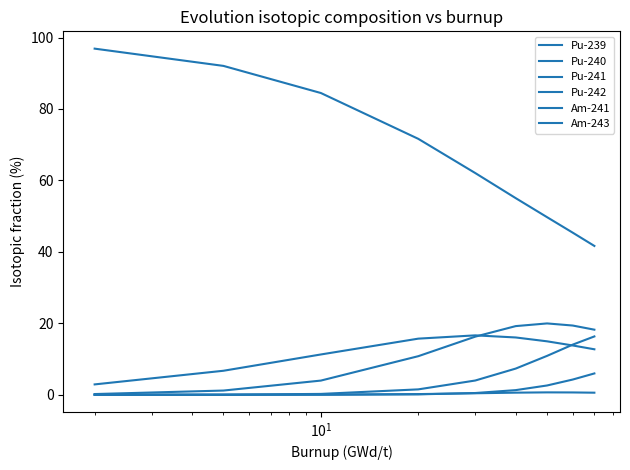

Is this an area chart (filled region under the line)?

No